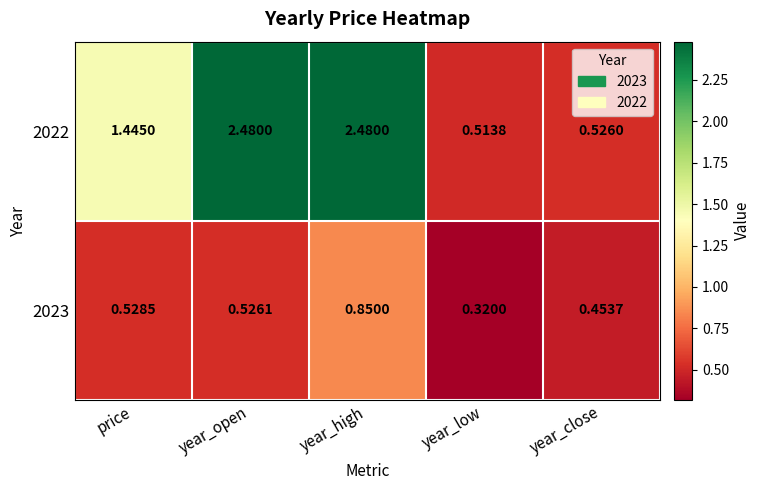

At which label is 2022 closest to 1?

price